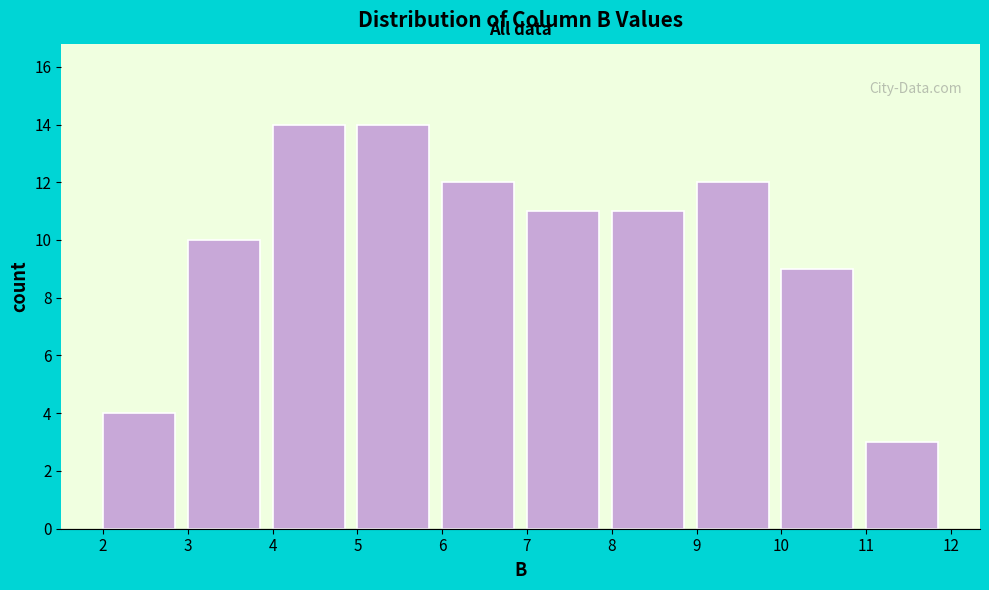

Reading left to right, list every bar in this chart as the range it spans on the x-axis followed by its height. The values are not printed on the chart, so give them approximately, as read against the axis.

2 to 3: 4
3 to 4: 10
4 to 5: 14
5 to 6: 14
6 to 7: 12
7 to 8: 11
8 to 9: 11
9 to 10: 12
10 to 11: 9
11 to 12: 3